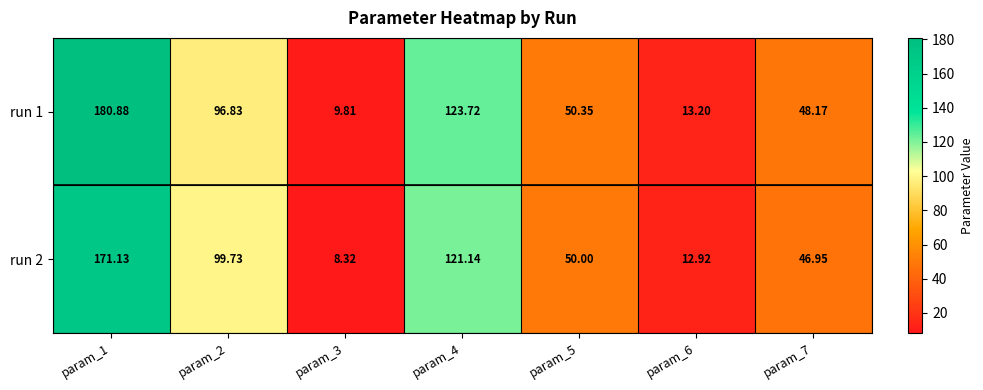

List the series in order of their overall mean, highest first.

run 1, run 2